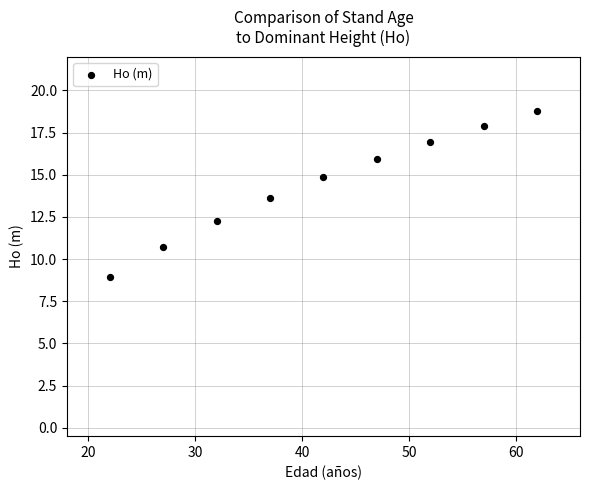

What is the range of Y values (max minus min)?

9.8